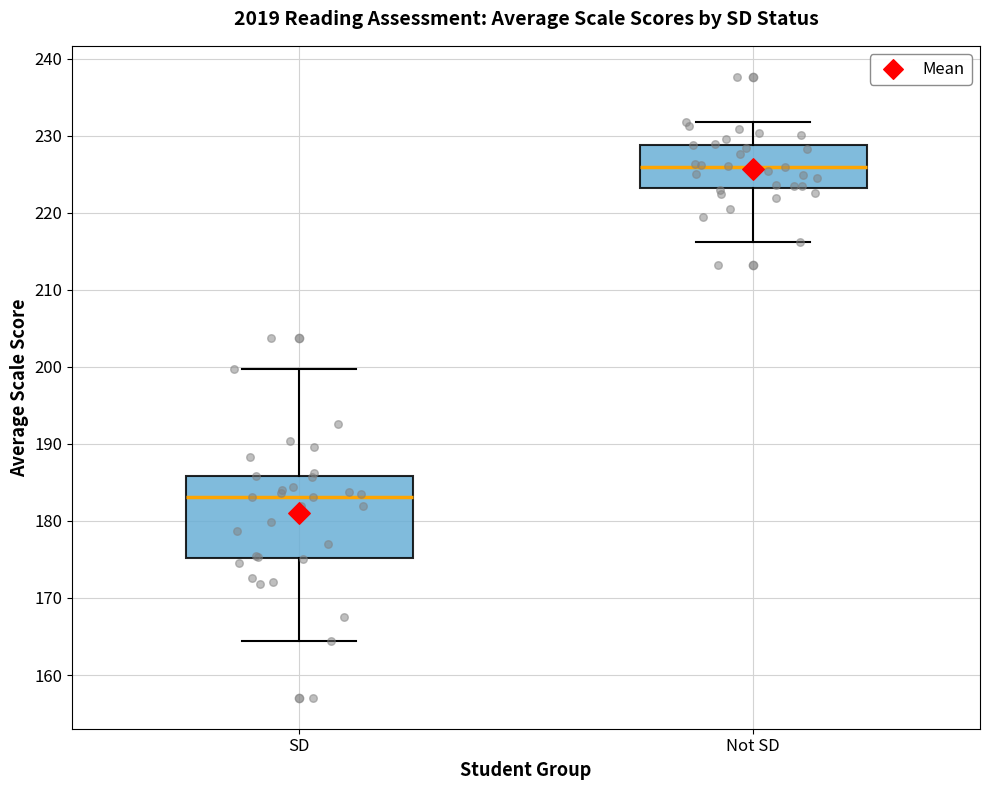

Reading left to right, transcribe this box plot: for each box, give where its median line is, the range the box spans, and where its two whiskers end, as read against the y-axis. The values are not printed on the chart, so give them approximately, as read against the axis.

SD: median 183, box 175 to 186, whiskers 164 to 200
Not SD: median 226, box 223 to 229, whiskers 216 to 232